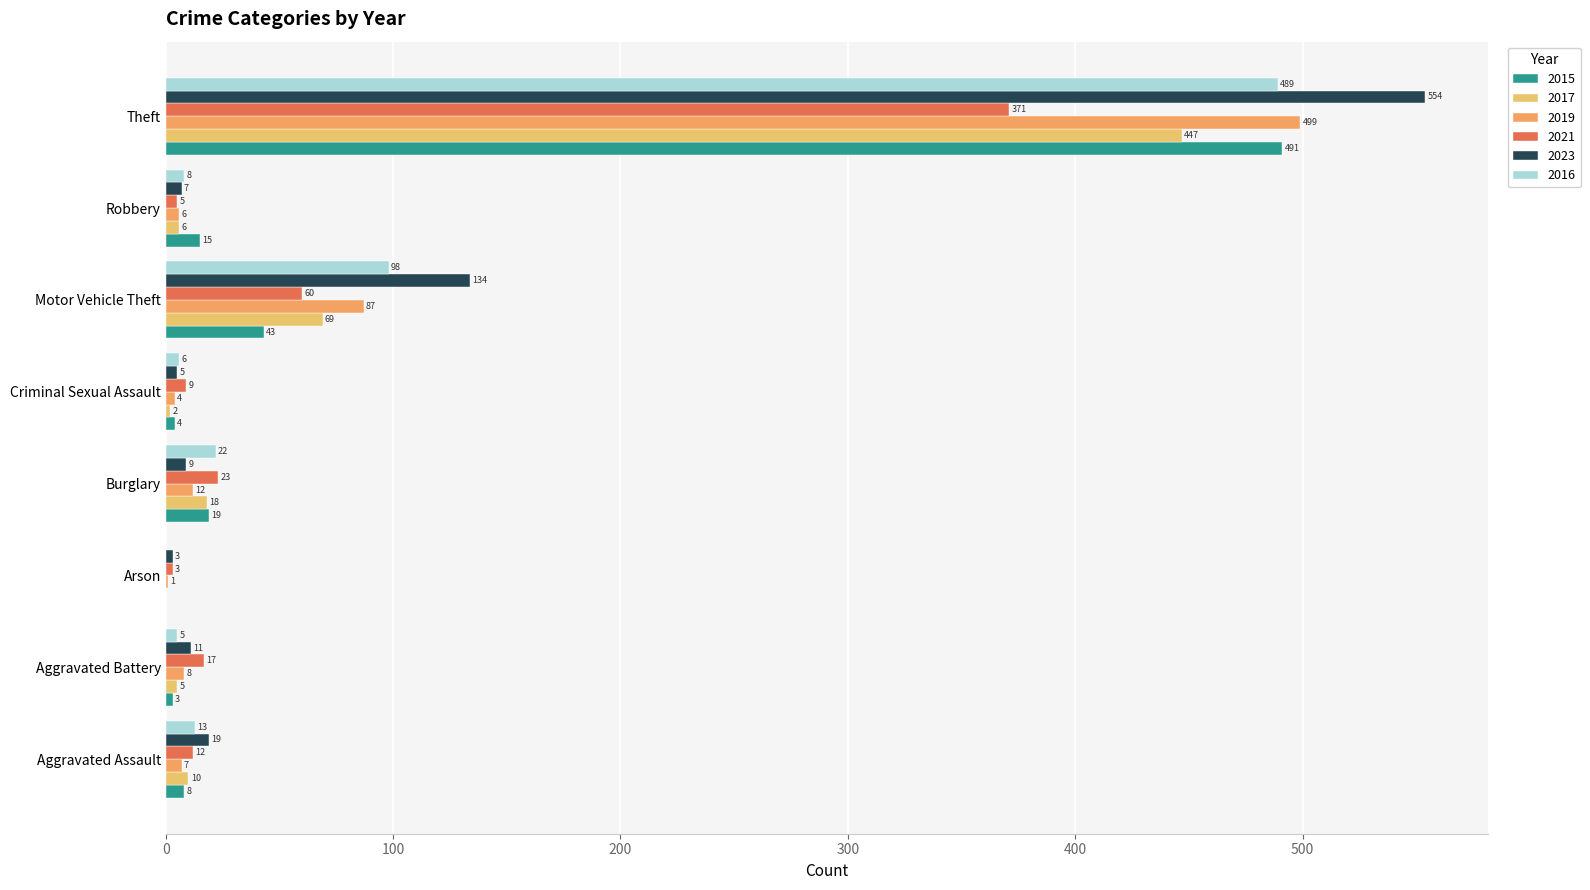

How many distinct data groups are displayed?

6